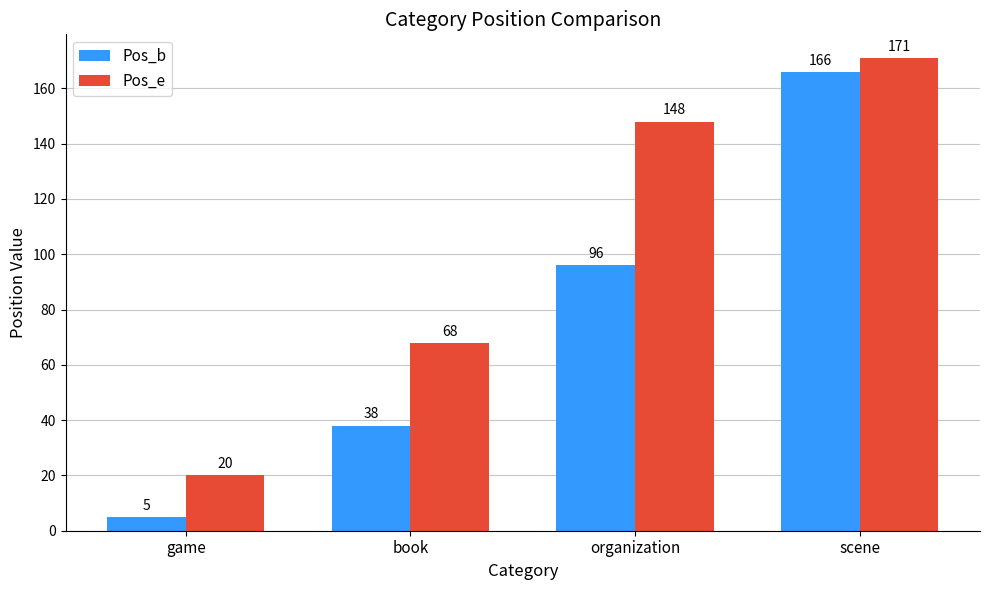

Reading right to left, what are all the values shown in this chart?

Pos_b: 166	96	38	5
Pos_e: 171	148	68	20